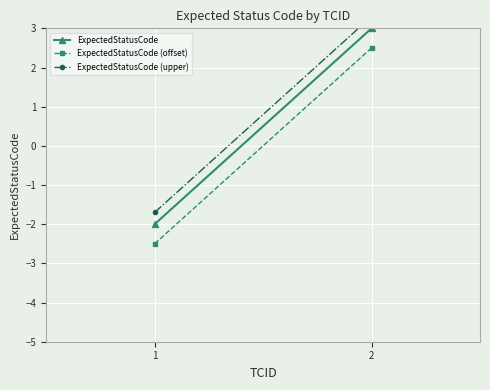

Rank the series by their average value, from highest to lowest.

ExpectedStatusCode (upper), ExpectedStatusCode, ExpectedStatusCode (offset)